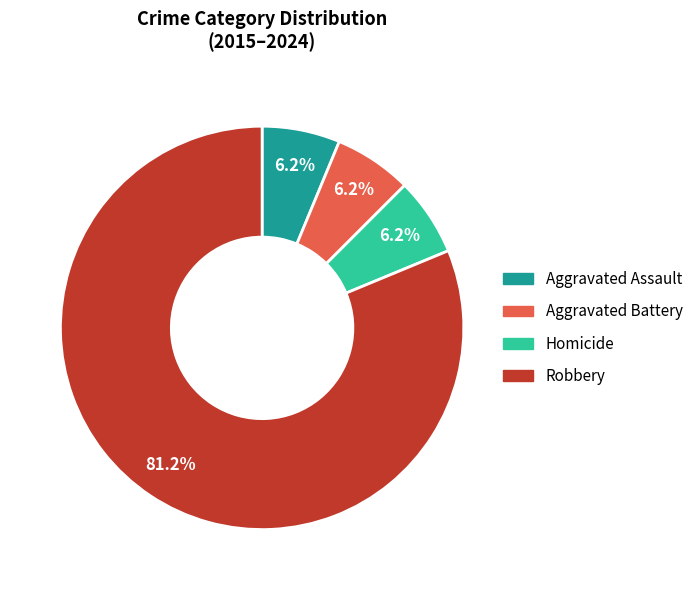

Which category accounts for the majority?

Robbery